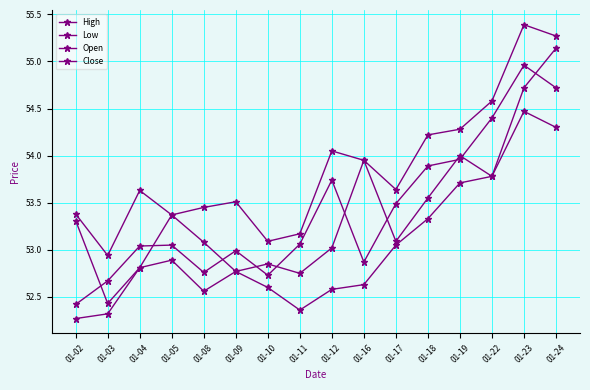

How many data points does each series have?

16